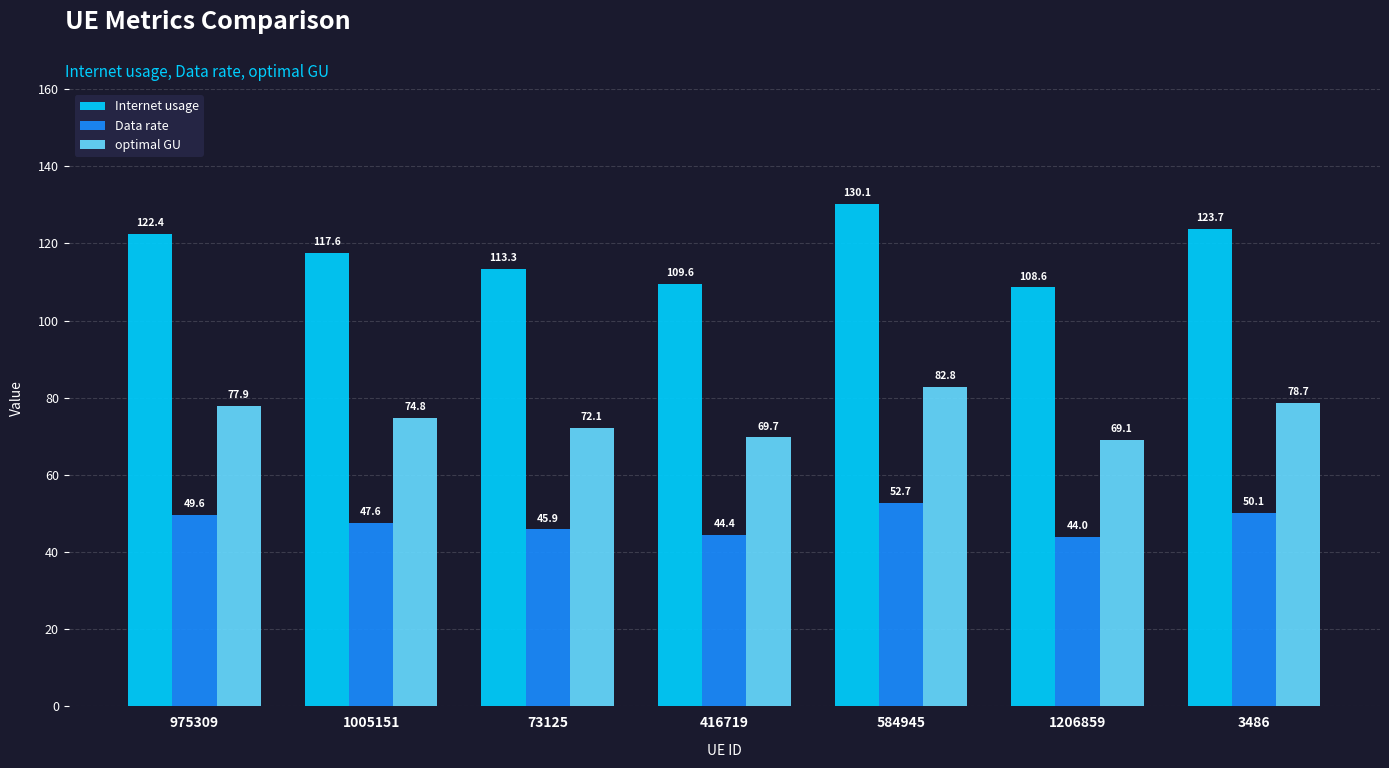

At which label is optimal GU closest to 75?

1005151